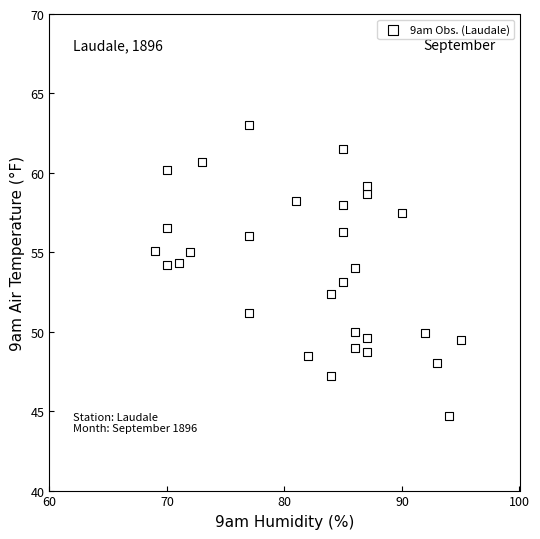

What is the range of Y values (max minus min)?

18.3